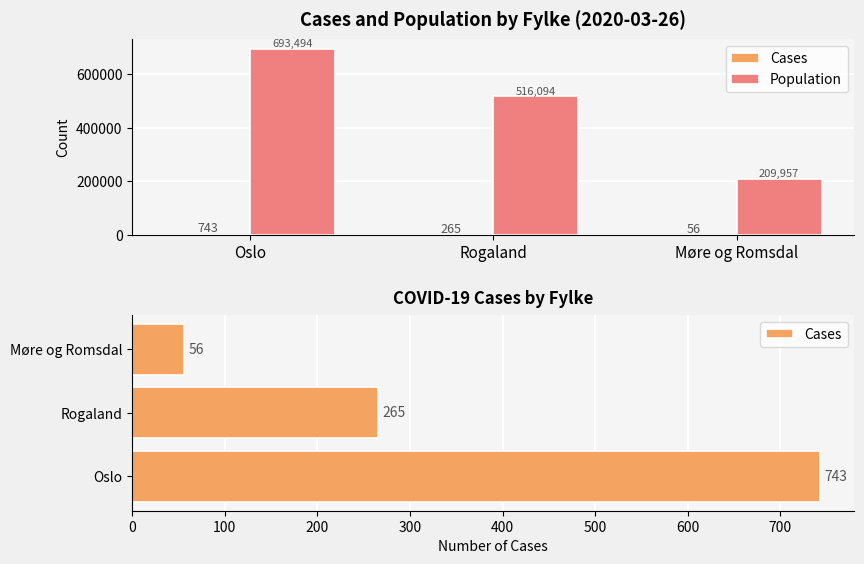

Which series has the largest total across all categories?

Population